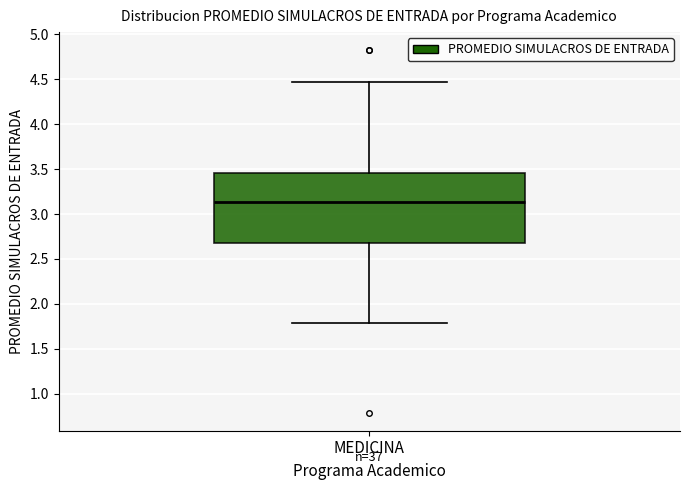

Read this box plot against the y-axis: the position of the median line, the range covered by the box, and the ends of both whiskers. The values are not printed on the chart, so give them approximately, as read against the axis.

median 3.15, box 2.70 to 3.45, whiskers 1.80 to 4.45